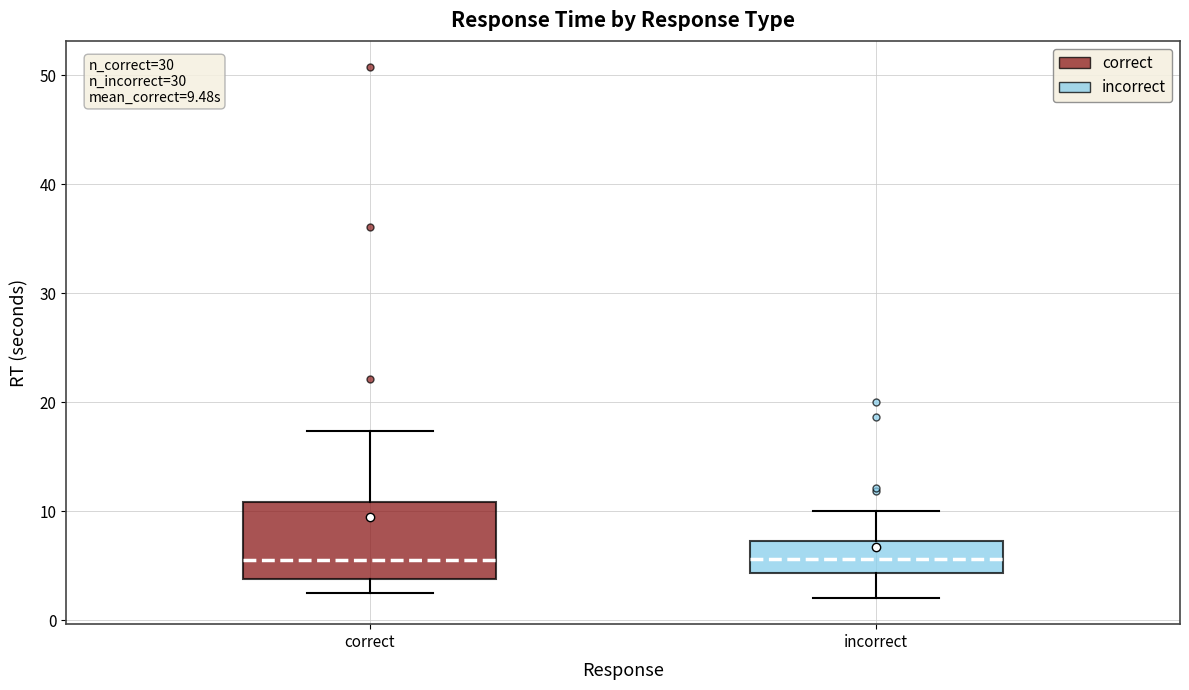

Comparing the boxes themselves (not the whiskers), which one is the tallest?

correct